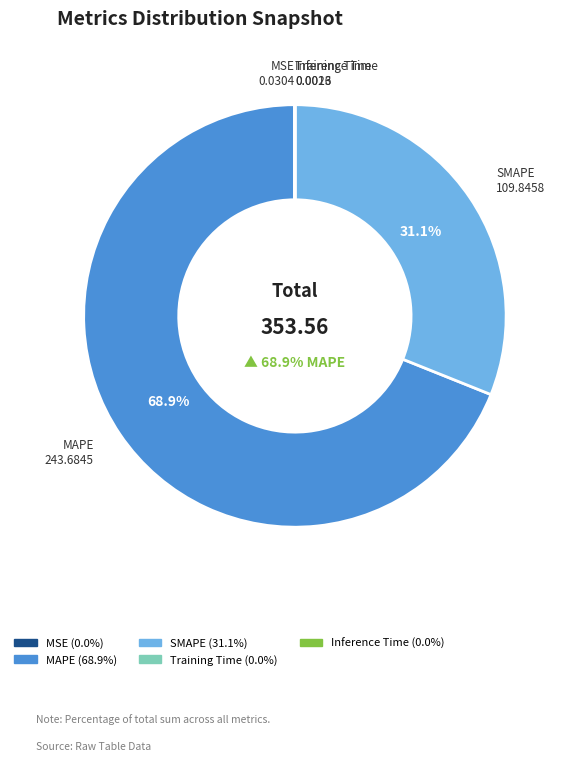

To the nearest percent, what is the difference between the largest and smallest slice percentages?

69%